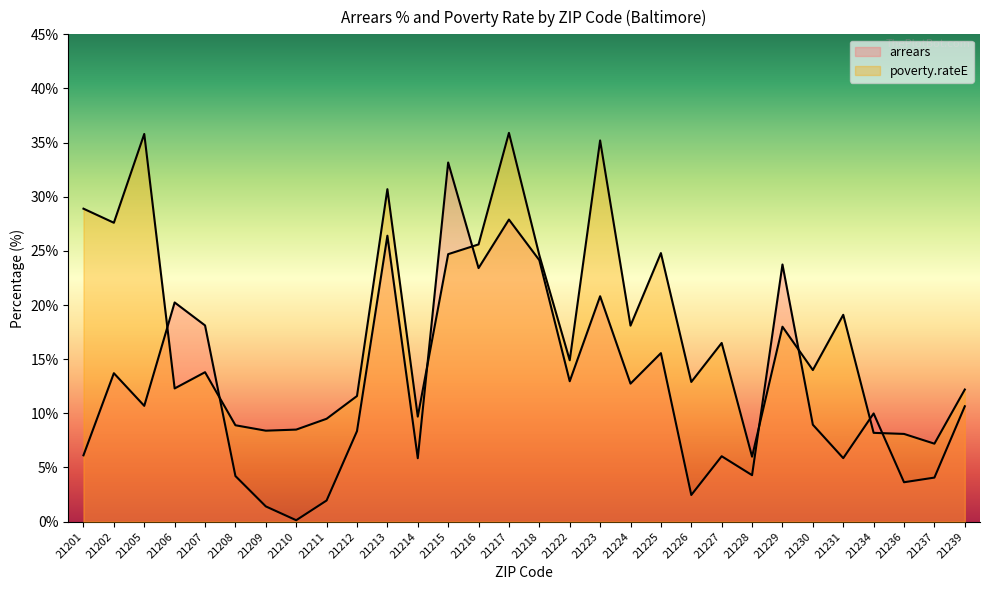

How many lines are shown in the chart?

2